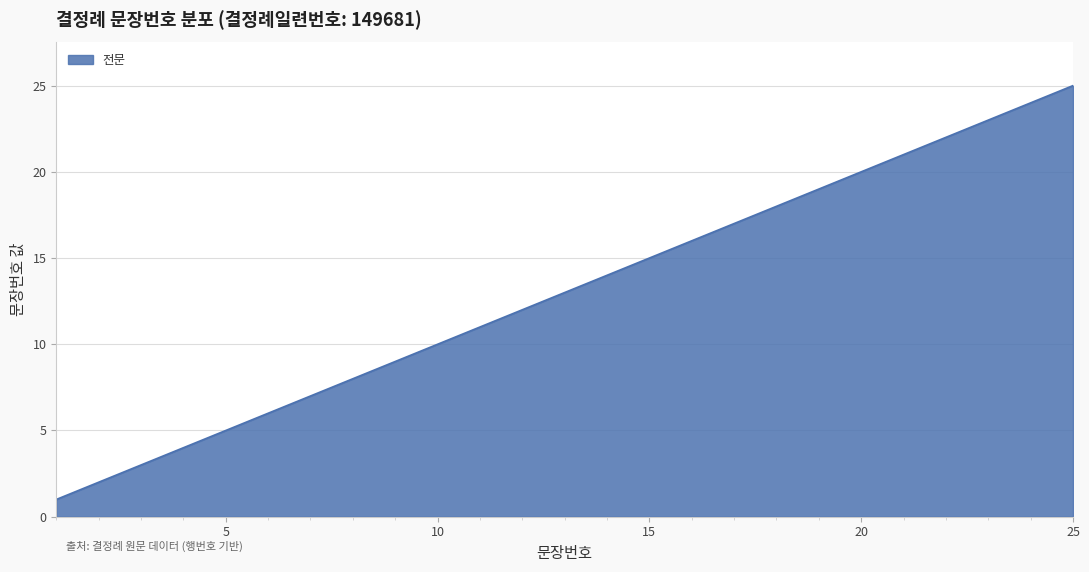

What is the difference between the maximum and minimum values?

24